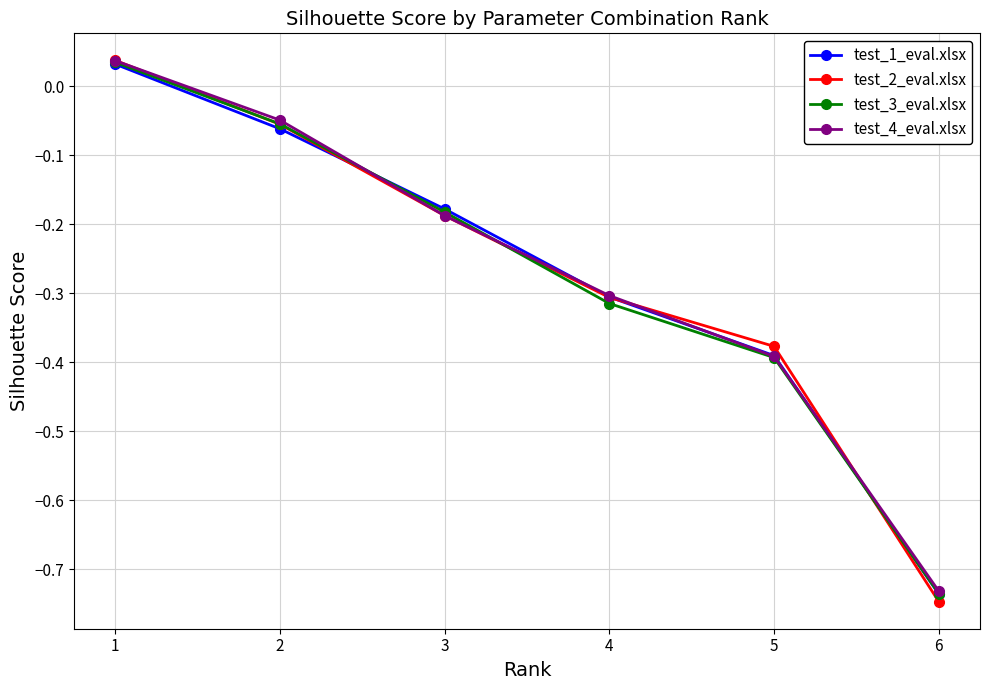

List the labels in order of test_2_eval.xlsx value, smallest first.

6, 5, 4, 3, 2, 1